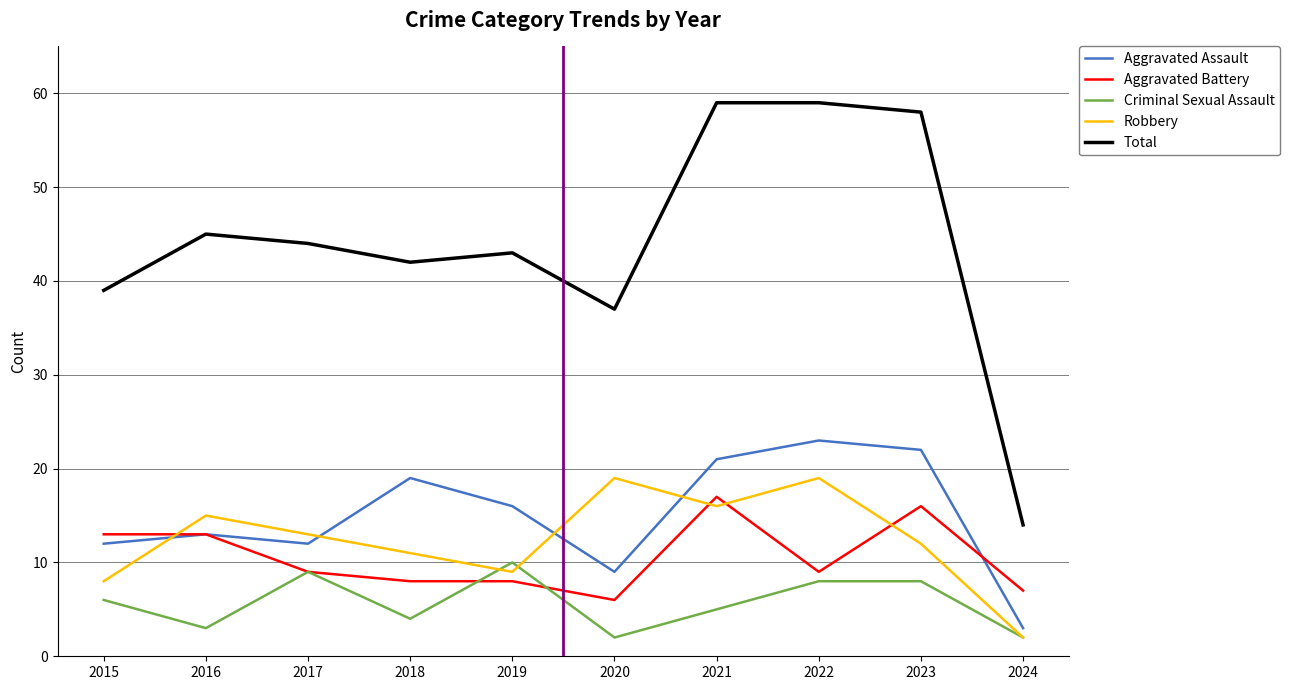

Does the chart have visible grid lines?

Yes